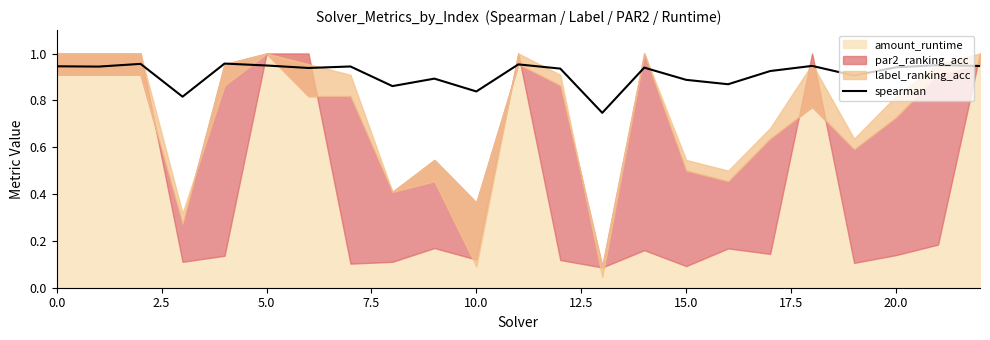

True or false: the data shows 0.6 at 11.

False